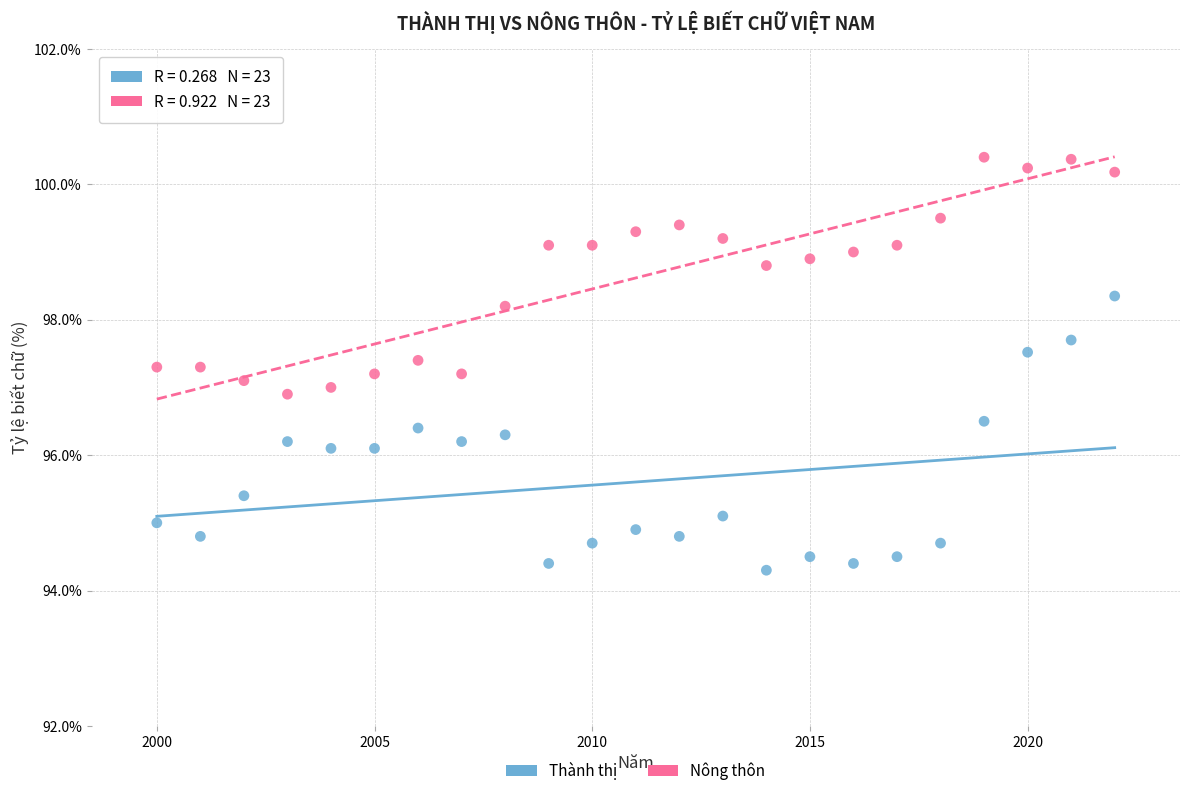

Across all data points, what is the range of Y values (max minus min)?

6.1